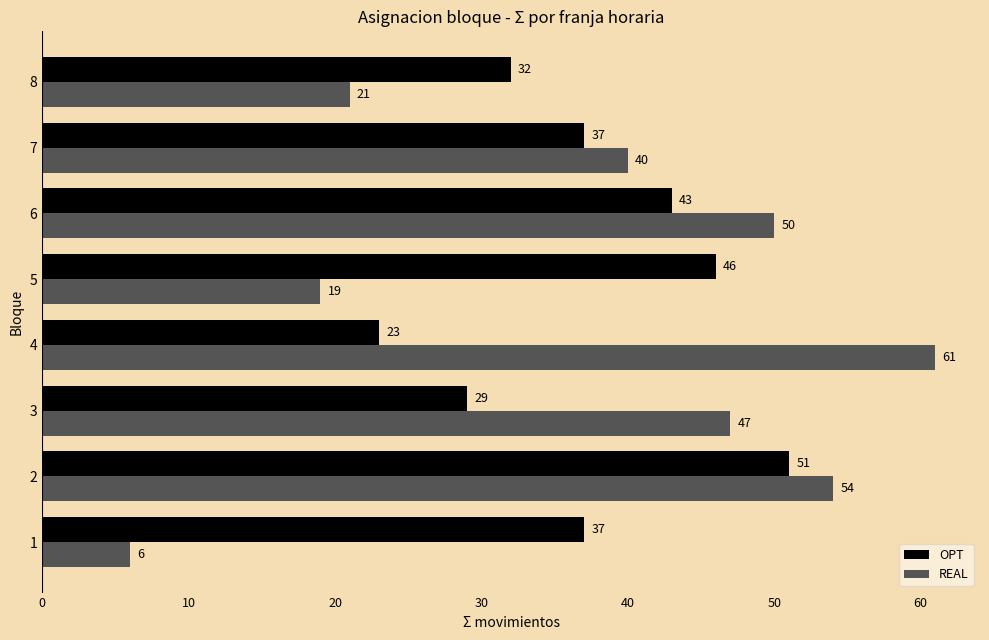

What is the average value of the OPT series?

37